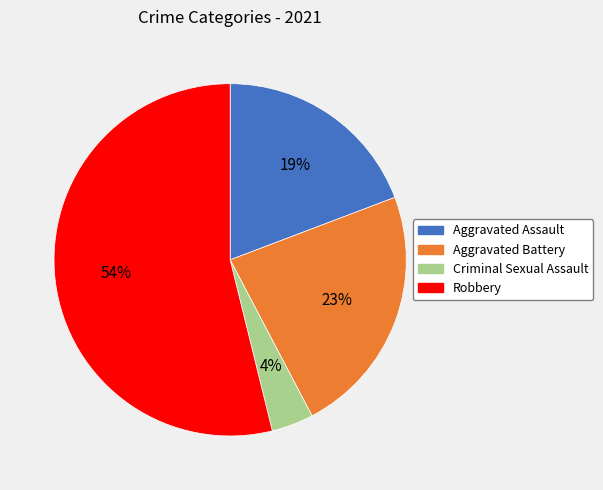

Is it true that Aggravated Assault is 19% of the pie?

True